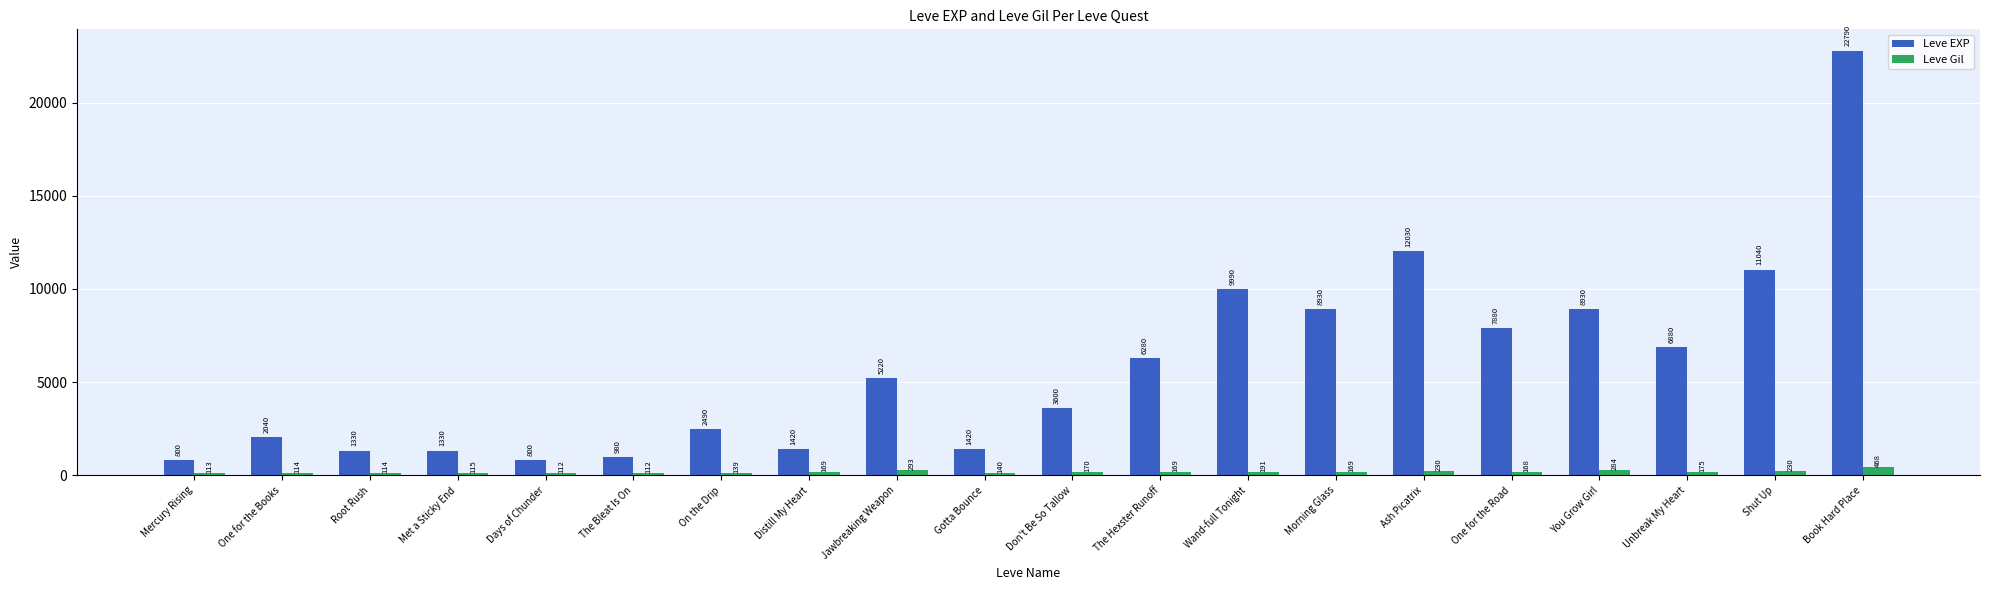

The value of Leve EXP at Morning Glass is 12127. True or false?

False